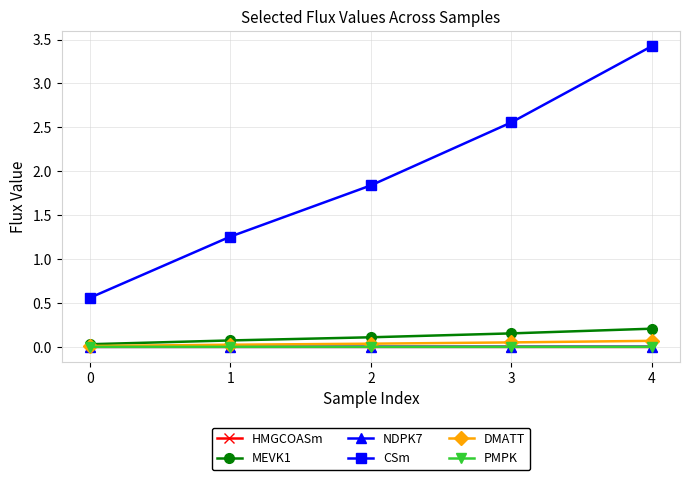

True or false: CSm and MEVK1 cross at least once.

False